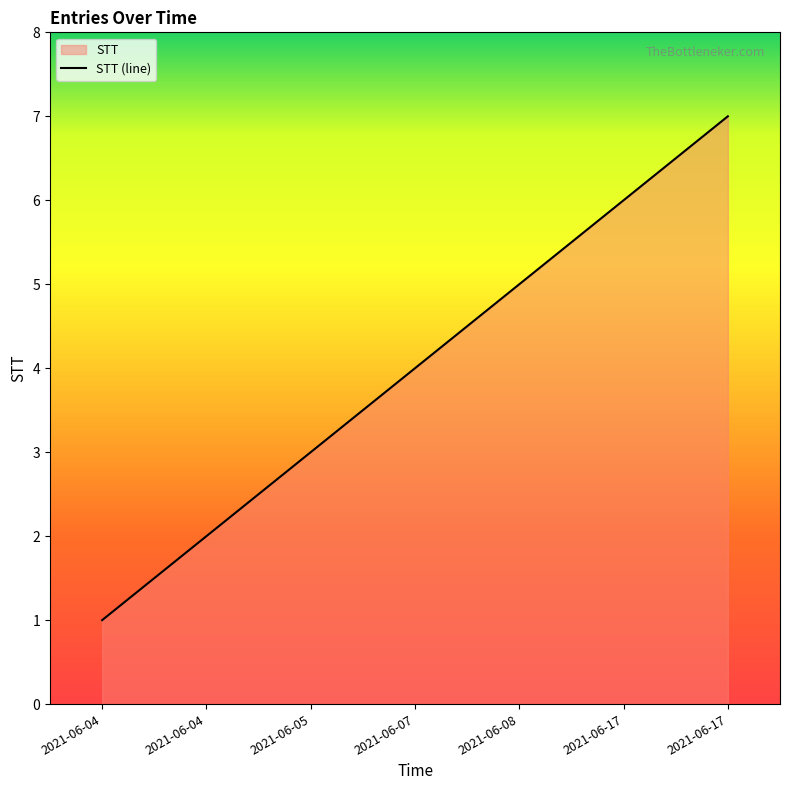

True or false: the data shows 5 at 2021-06-05.

False